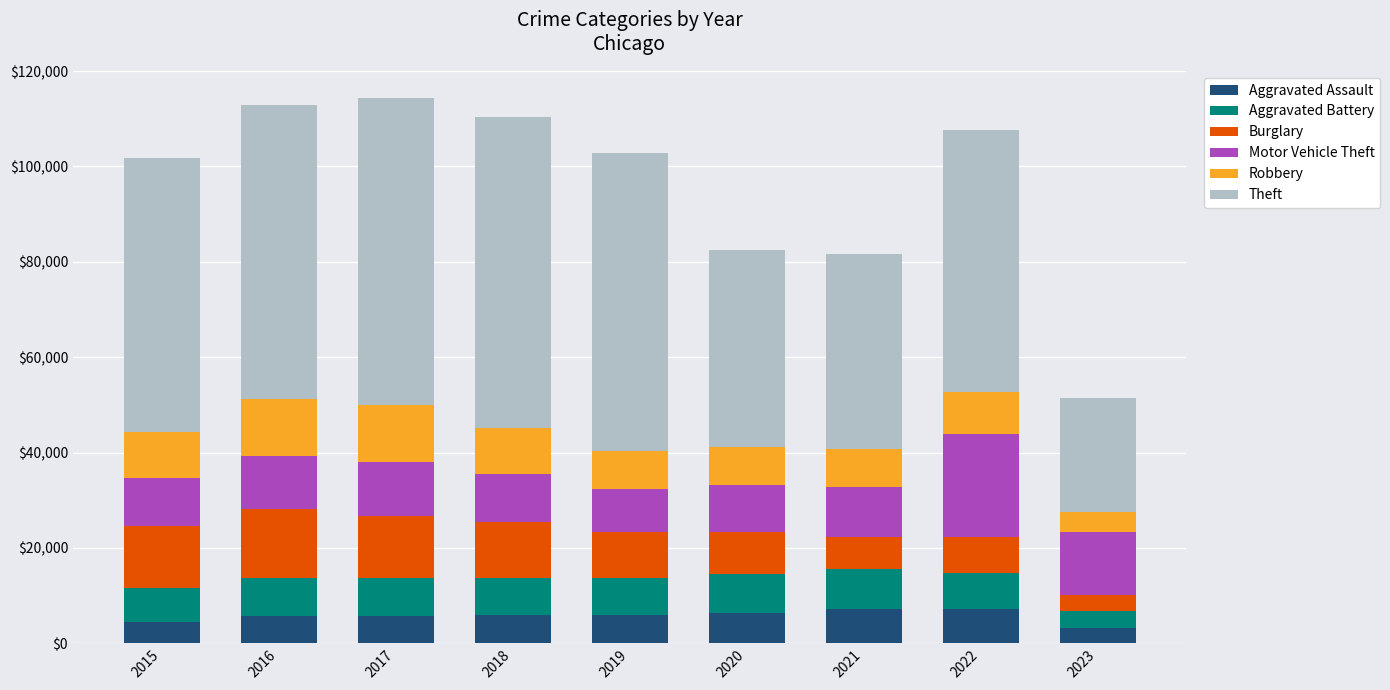

What is the total value across all series at 2015?

101738